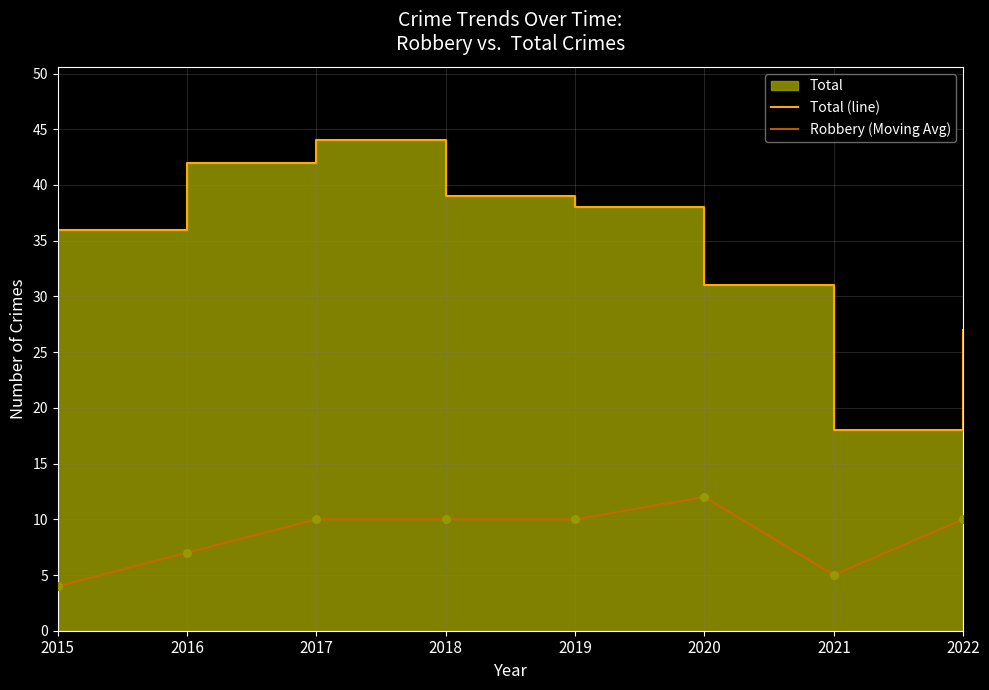

Which series contains the lowest Y value?

Robbery (Moving Avg)